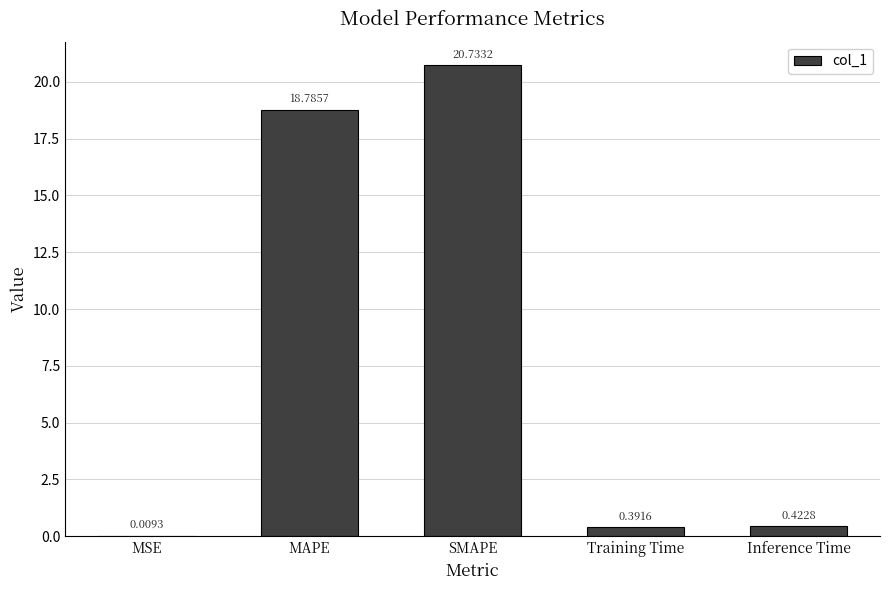

How many categories are shown in the chart?

5